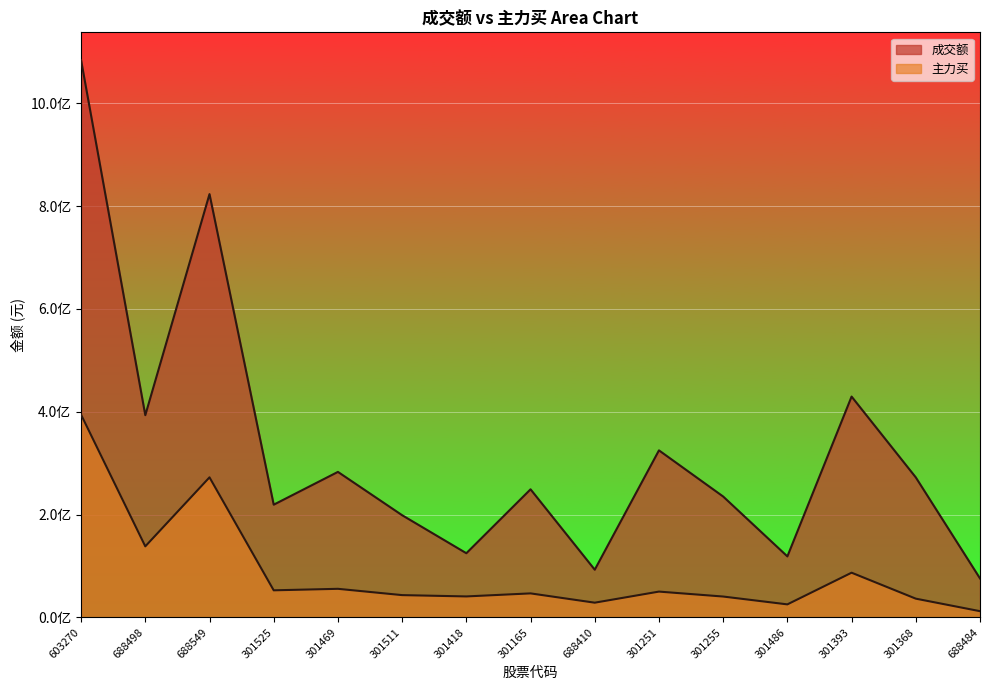

What is the minimum value shown in the chart?

12100705